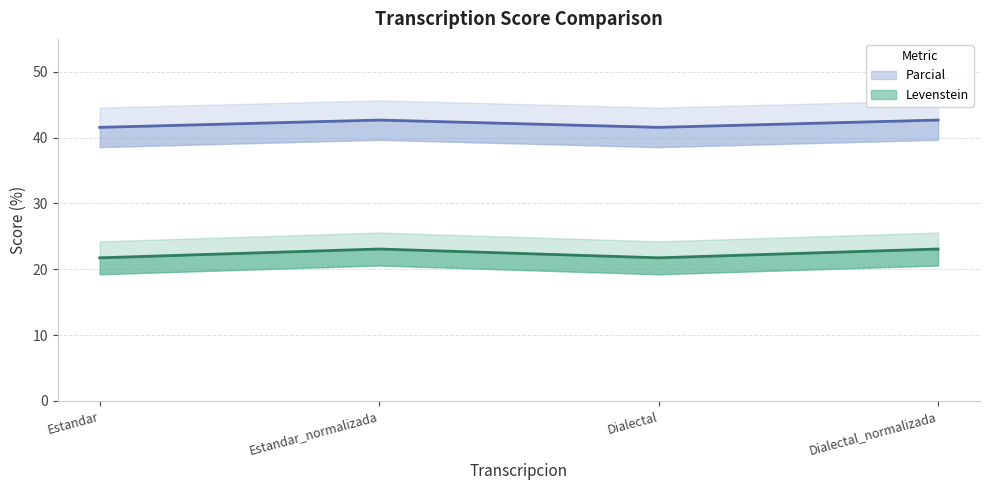

Which series has the widest spread of values?

Parcial